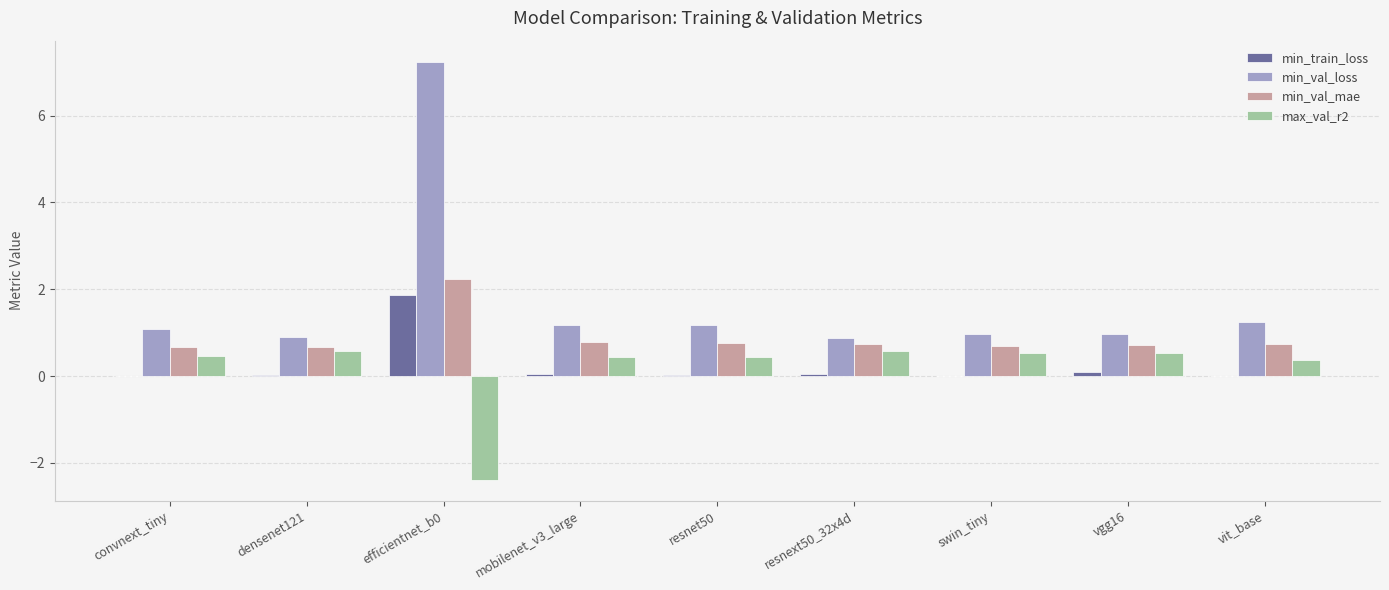

The value of min_val_loss at vit_base is 2.0. True or false?

False